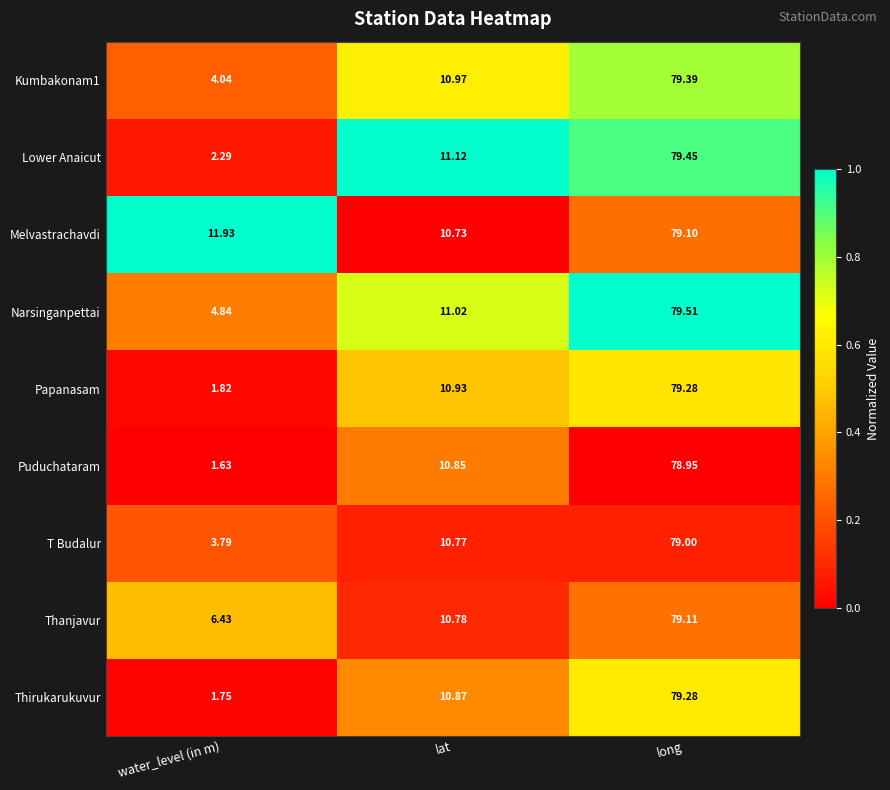

Which category has the highest value in the Melvastrachavdi series?

long